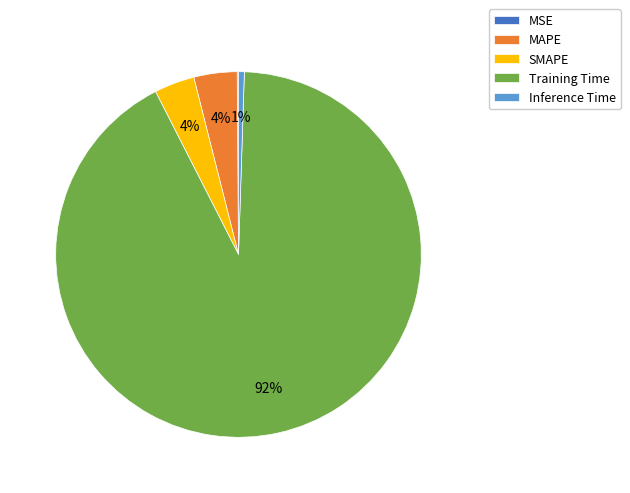

To the nearest percent, what is the average slice percentage?

20%